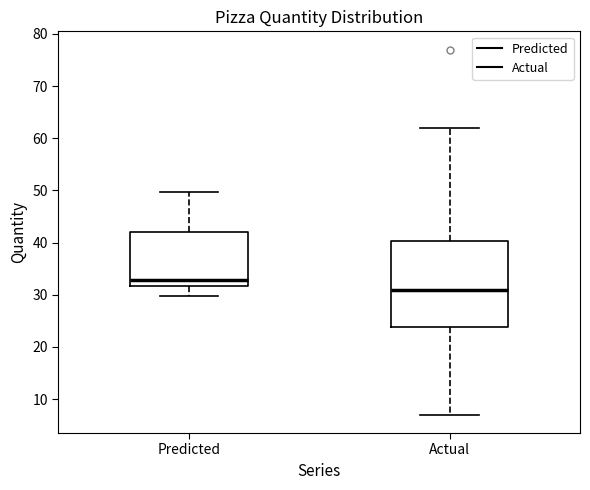

Where is the upper edge of the box for Predicted on the y-axis? The values are not printed on the chart, so give them approximately, as read against the axis.

42